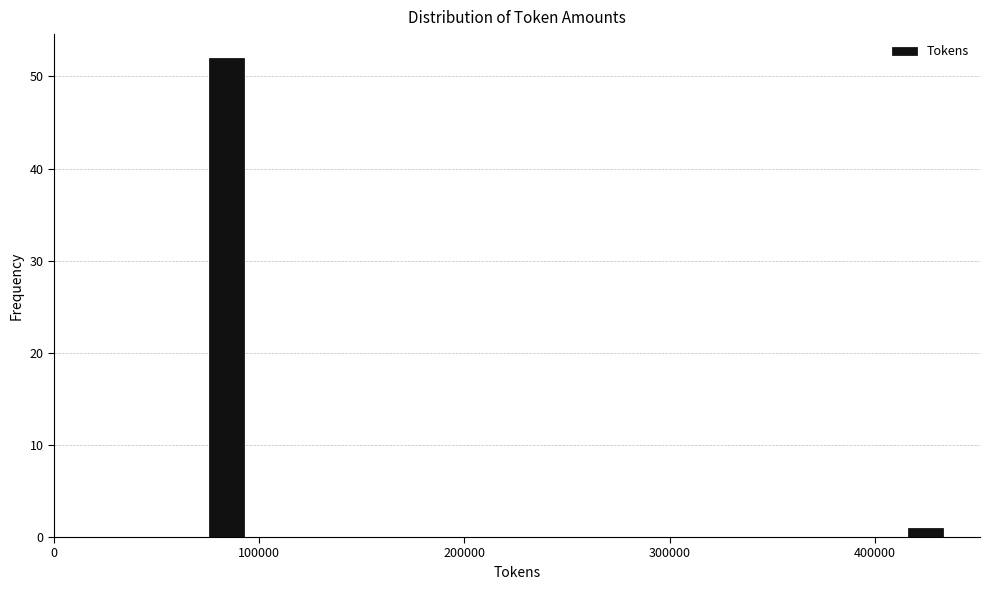

Read against the x-axis, roughly where is the centre of the tallest bar?

80000